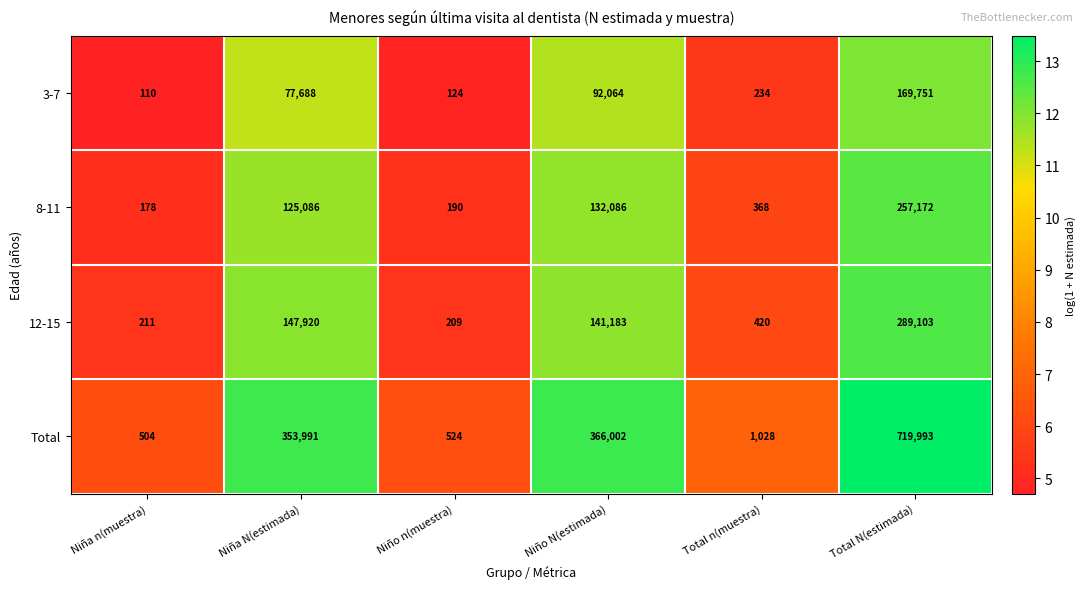

How many categories are shown in the chart?

6